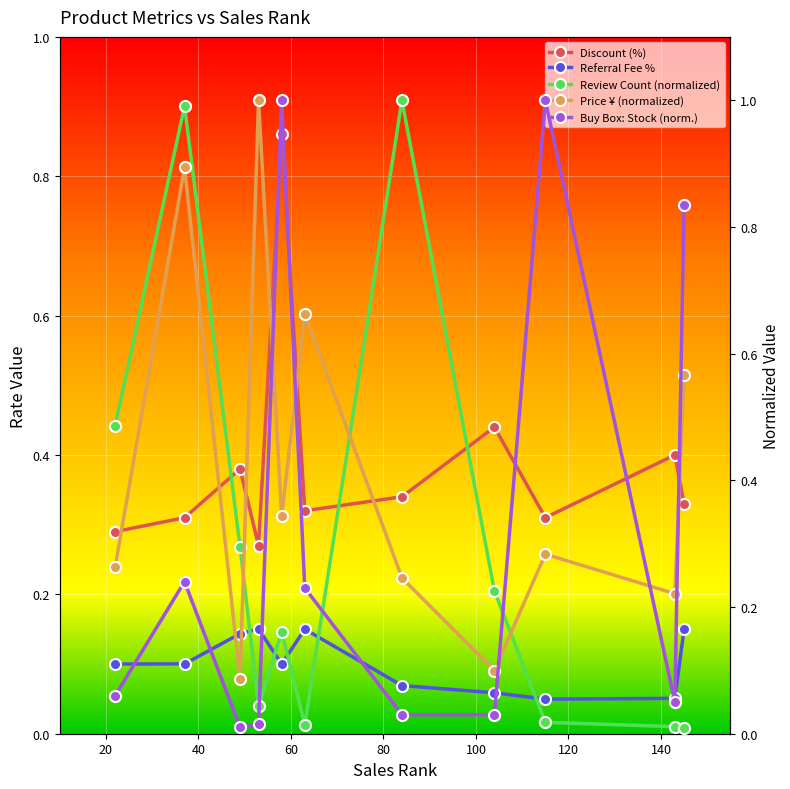

True or false: Referral Fee % and Discount (%) intersect in this chart.

False